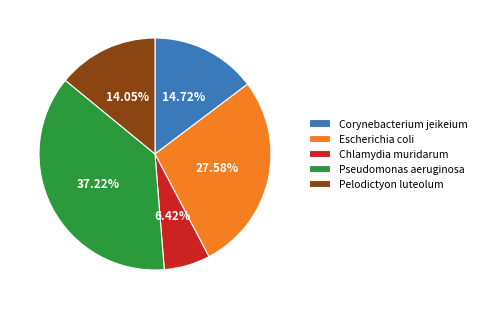

What percentage is the Escherichia coli slice, to the nearest percent?

28%